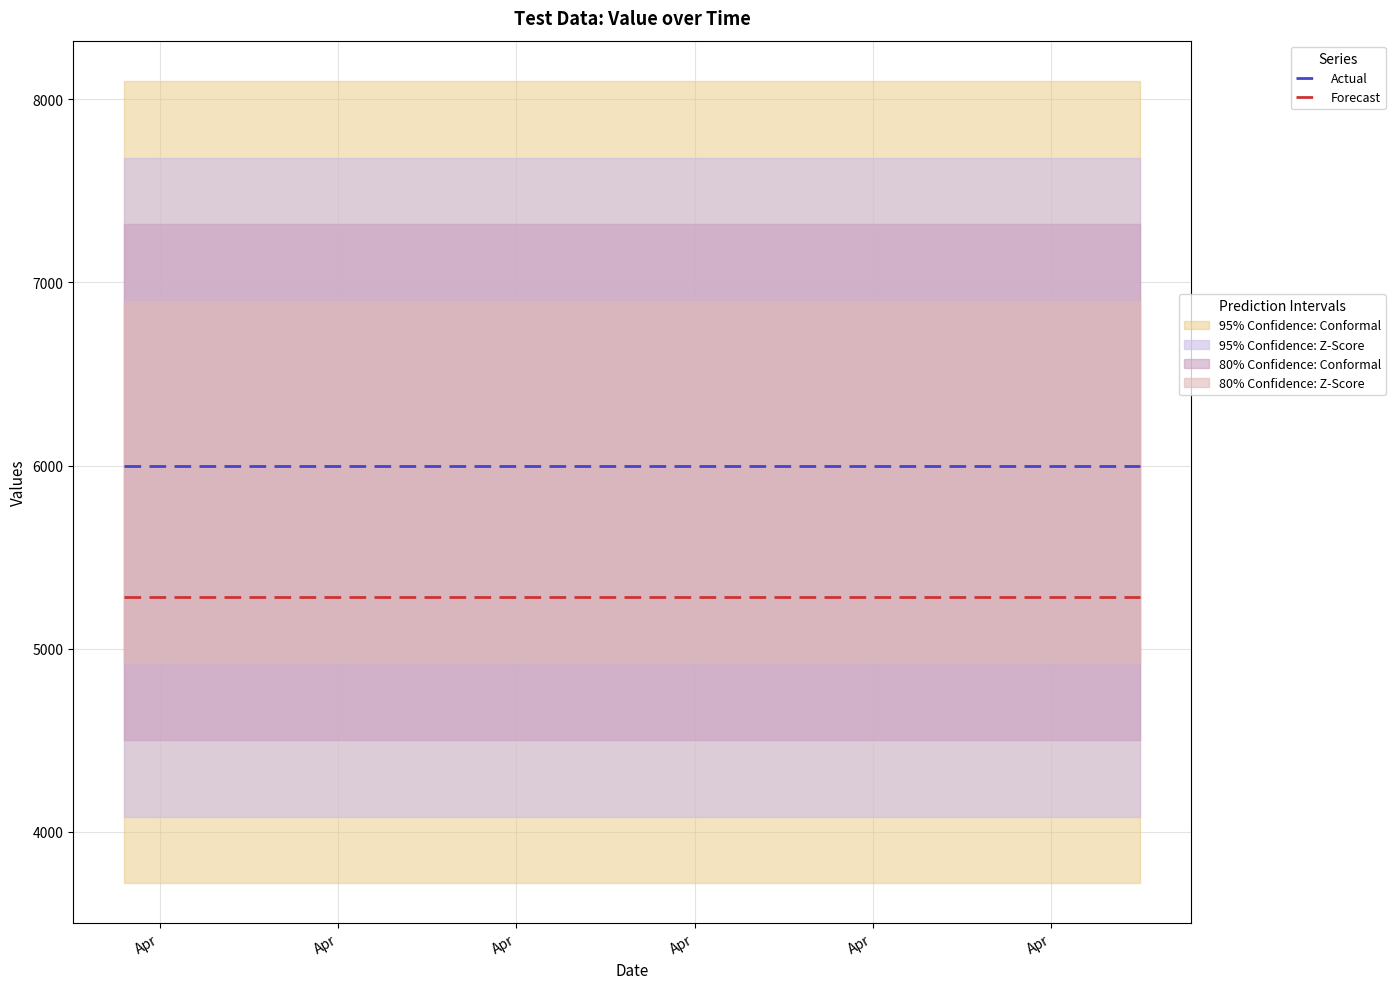

What is the sum of all Forecast values?

105600